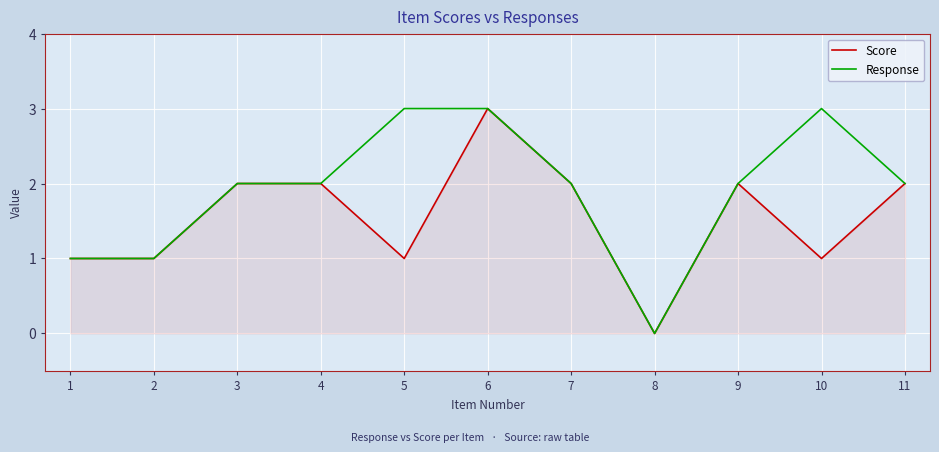

The Score series shows 2 at 7. True or false?

True